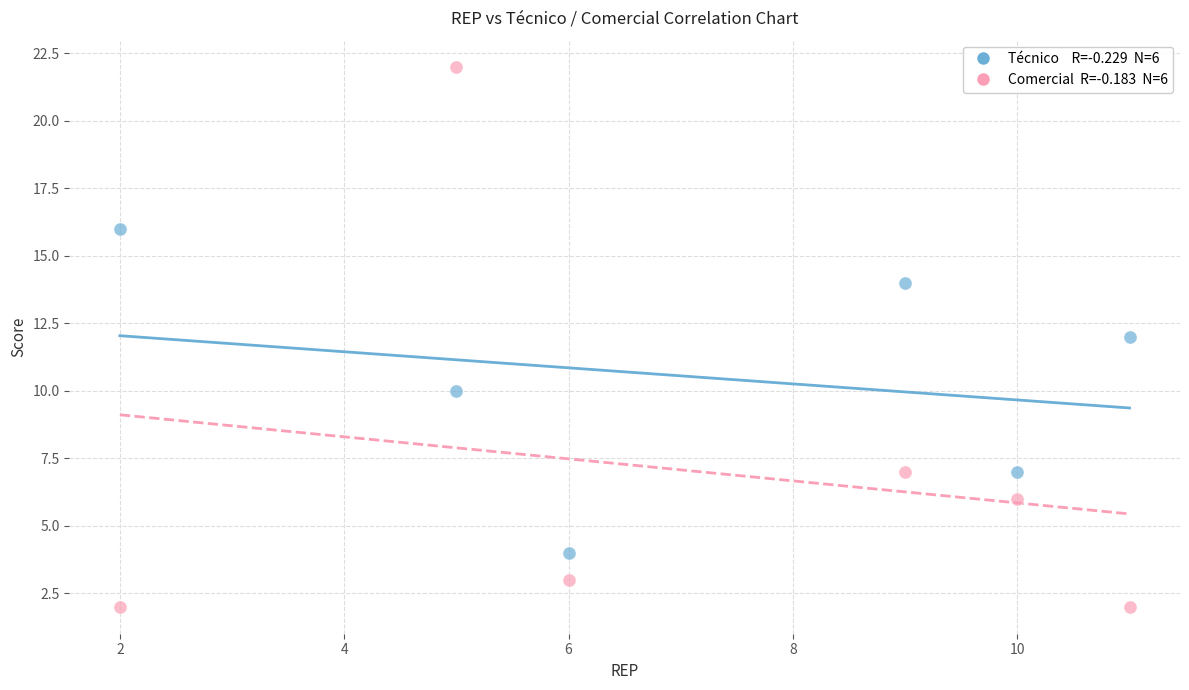

Across all data points, what is the average Y value?

9